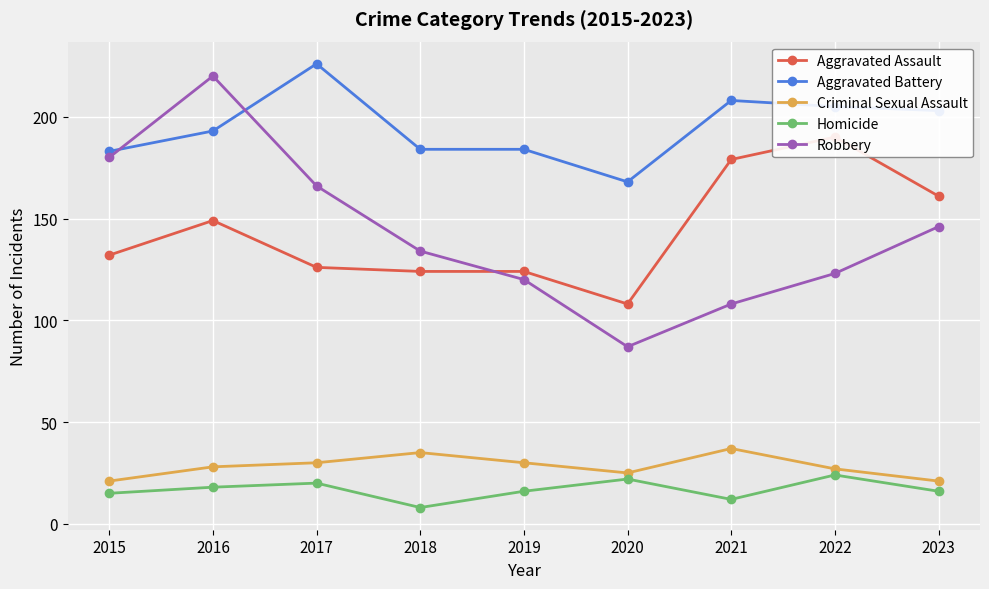

At which category does Robbery reach its first local valley?

2020